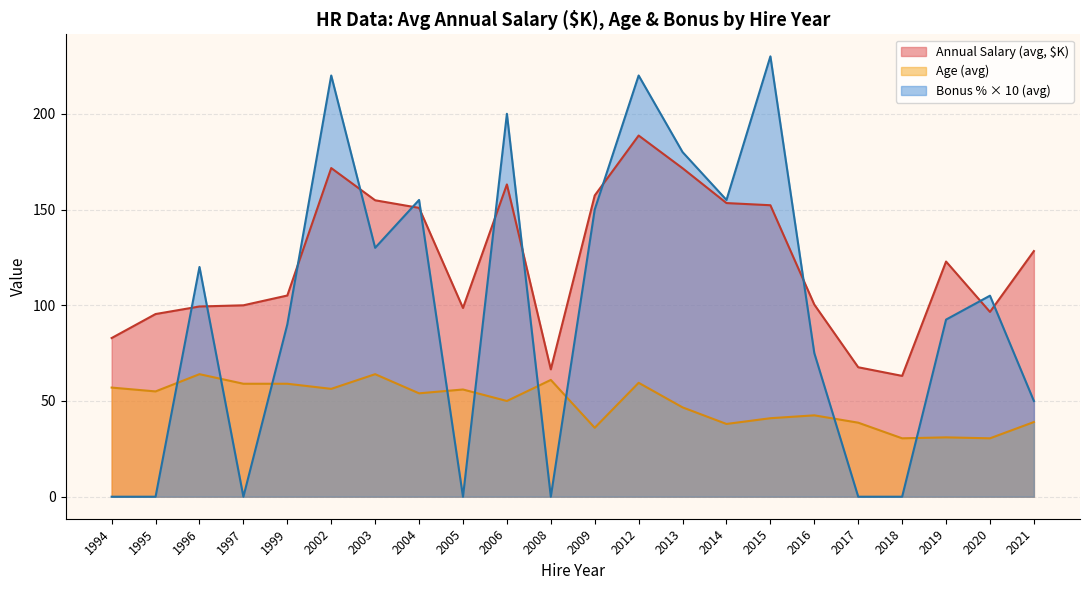

At 2017, list the series in order from largest to smallest.

Annual Salary (avg, $K), Age (avg), Bonus % × 10 (avg)